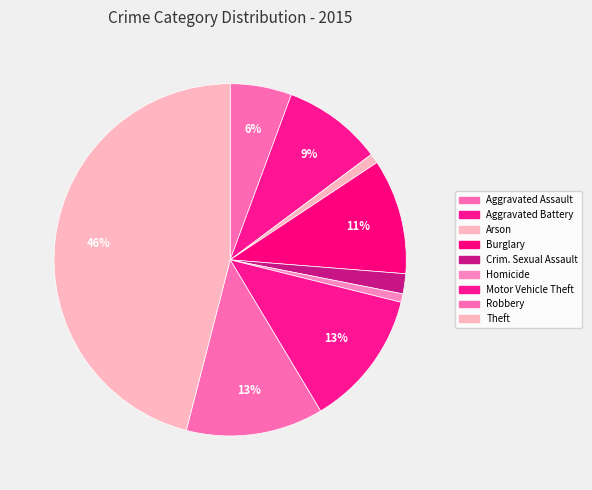

How many segments does this pie chart have?

9